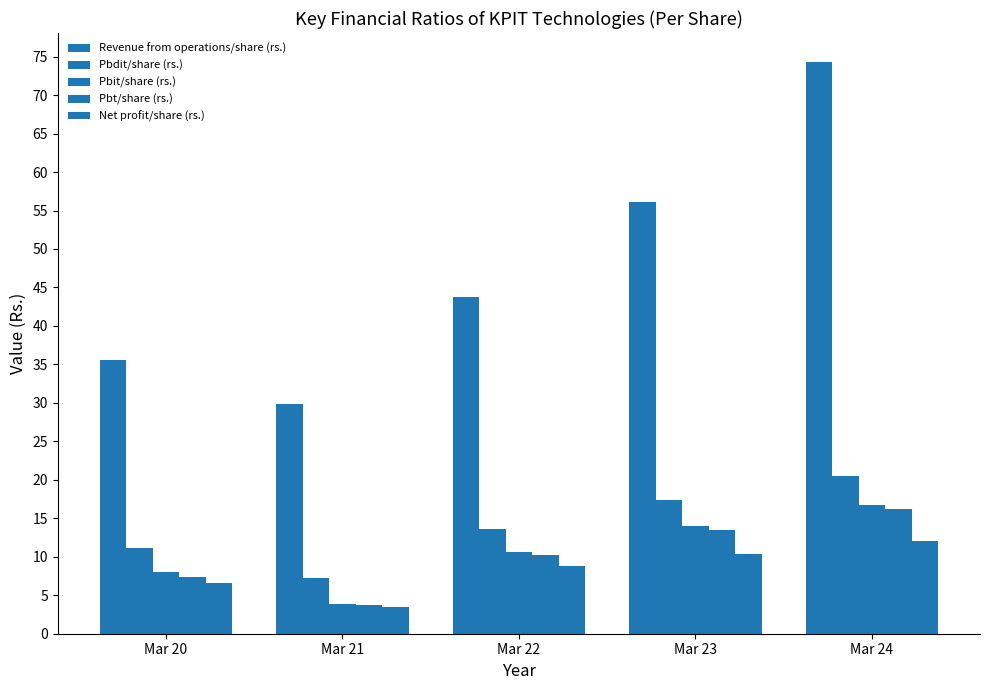

How many values in the Net profit/share (rs.) series are below 8?

2